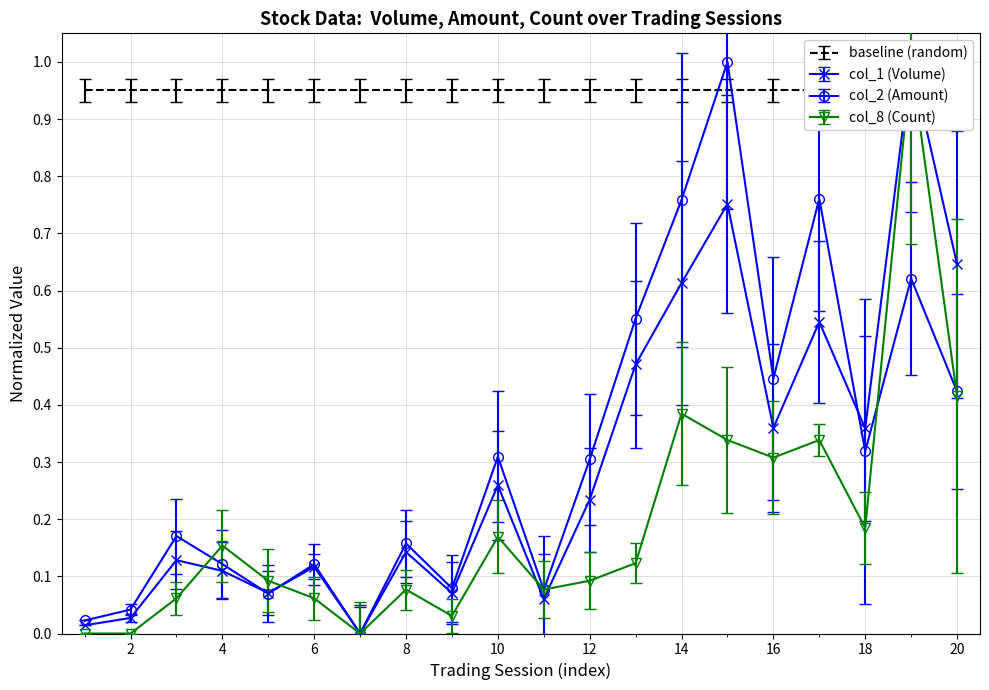

What is the sum of all col_8 (Count) values?

3.9